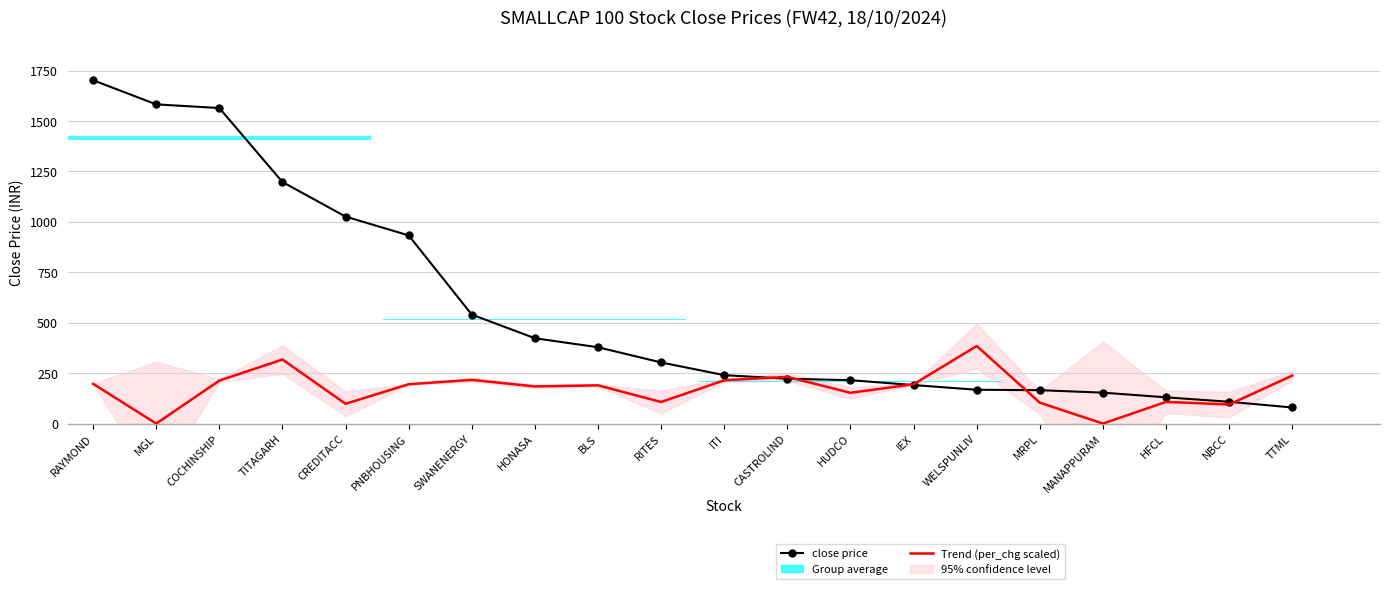

What is the label of the 1st bar from the left?

RAYMOND